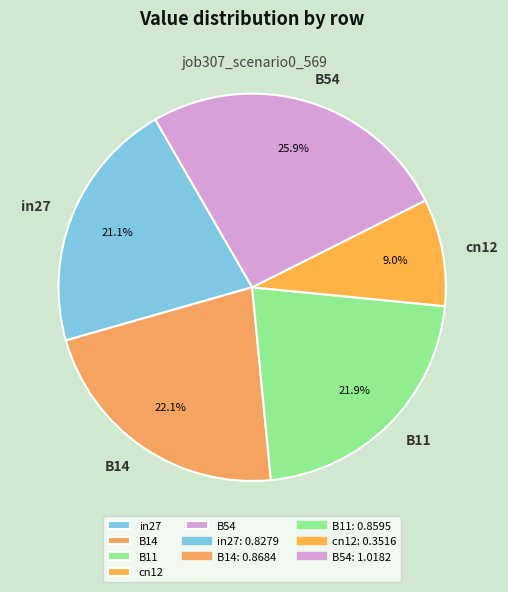

What is the smallest slice in the pie chart?

cn12